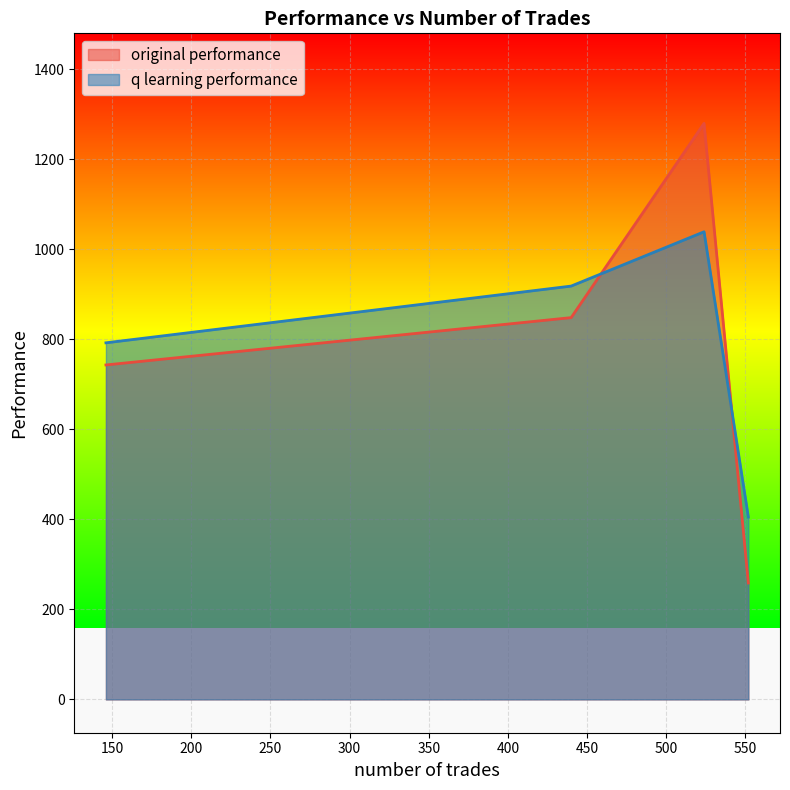

Rank the series by their maximum value, from lowest to highest.

q learning performance, original performance